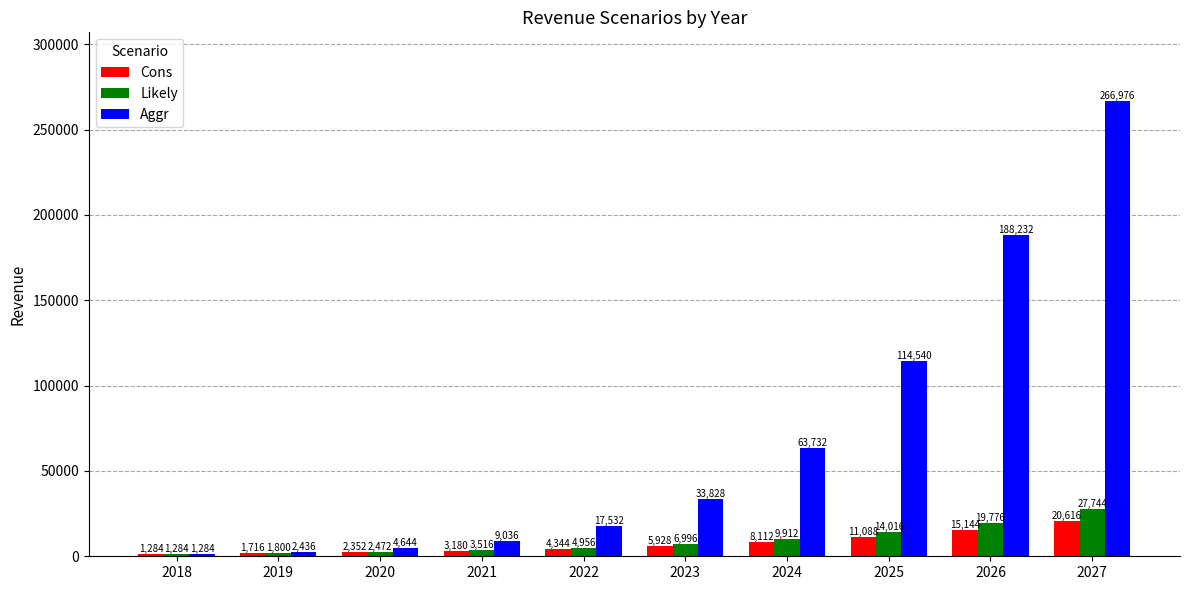

Is it true that Cons equals 5928 at 2023?

True